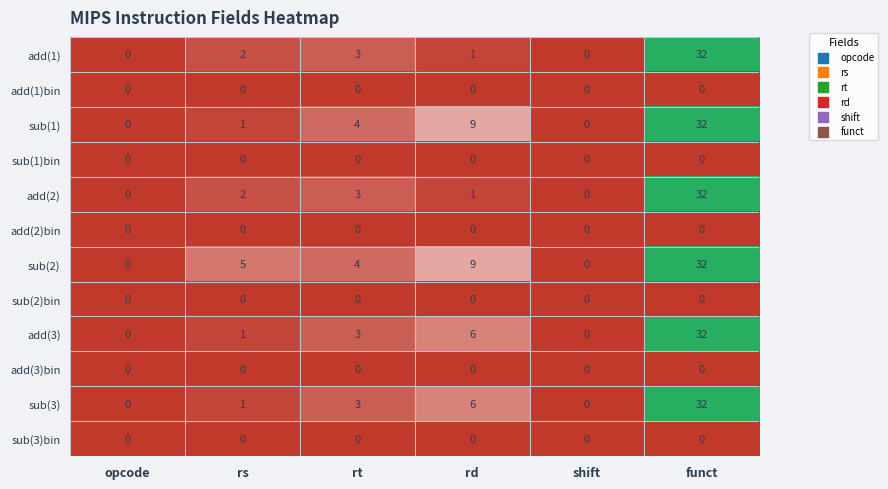

Count the number of categories in the chart.

6